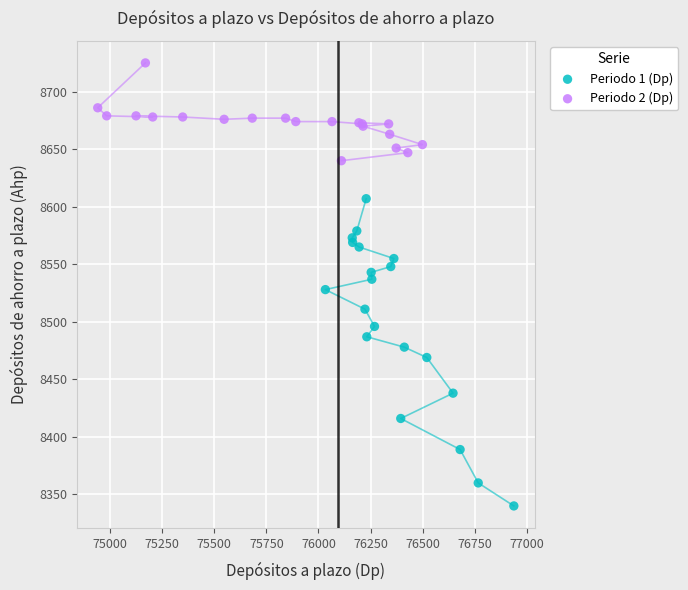

Which series reaches the maximum Y coordinate?

Periodo 2 (Dp)